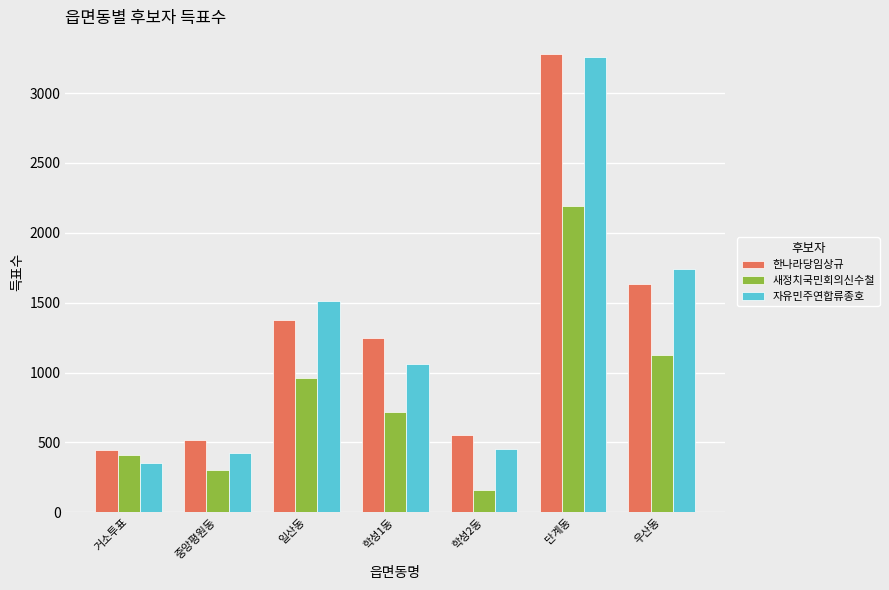

How many distinct data groups are displayed?

3